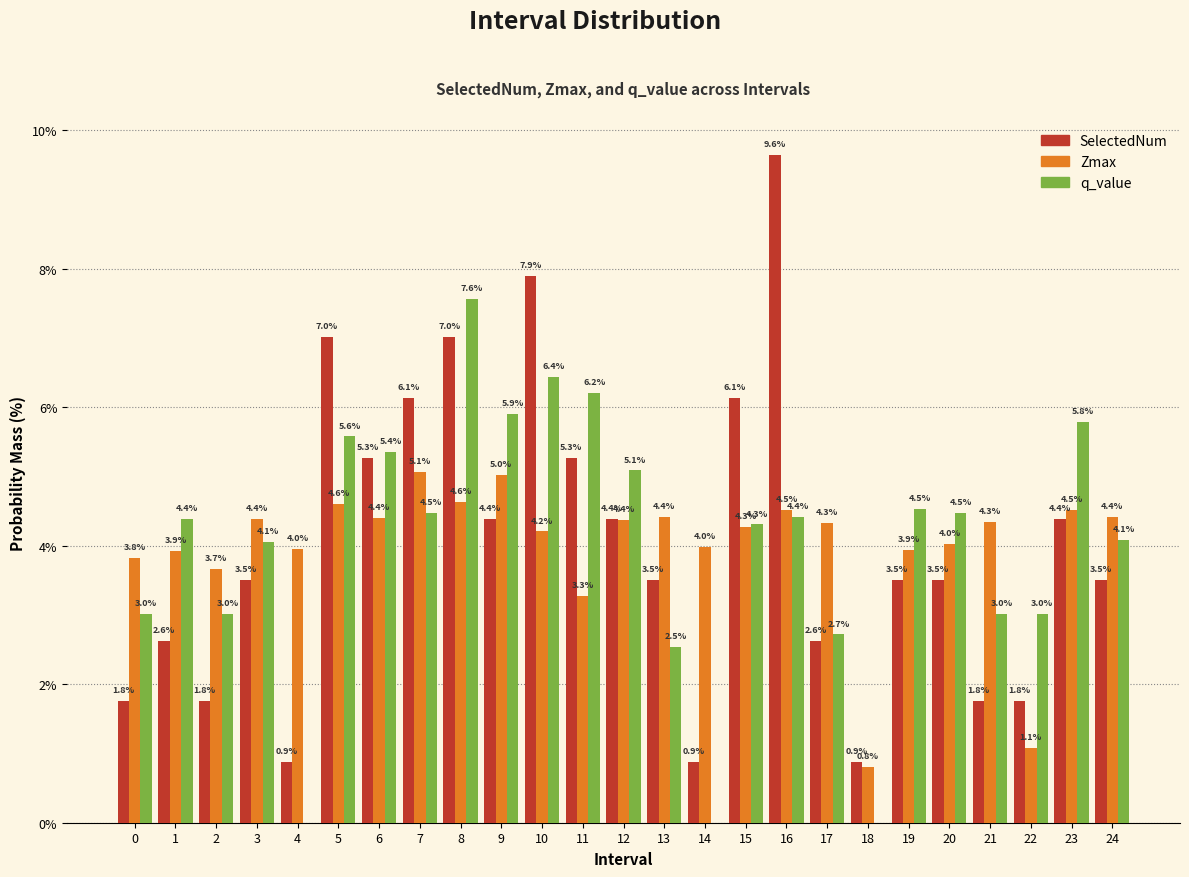

Reading left to right, what are all the values shown in this chart?

SelectedNum: 0=1.8	1=2.6	2=1.8	3=3.5	4=0.9	5=7.0	6=5.3	7=6.1	8=7.0	9=4.4	10=7.9	11=5.3	12=4.4	13=3.5	14=0.9	15=6.1	16=9.6	17=2.6	18=0.9	19=3.5	20=3.5	21=1.8	22=1.8	23=4.4	24=3.5
Zmax: 0=3.8	1=3.9	2=3.7	3=4.4	4=4.0	5=4.6	6=4.4	7=5.1	8=4.6	9=5.0	10=4.2	11=3.3	12=4.4	13=4.4	14=4.0	15=4.3	16=4.5	17=4.3	18=0.8	19=3.9	20=4.0	21=4.3	22=1.1	23=4.5	24=4.4
q_value: 0=3.0	1=4.4	2=3.0	3=4.1	4=0.0	5=5.6	6=5.4	7=4.5	8=7.6	9=5.9	10=6.4	11=6.2	12=5.1	13=2.5	14=0.0	15=4.3	16=4.4	17=2.7	18=0.0	19=4.5	20=4.5	21=3.0	22=3.0	23=5.8	24=4.1